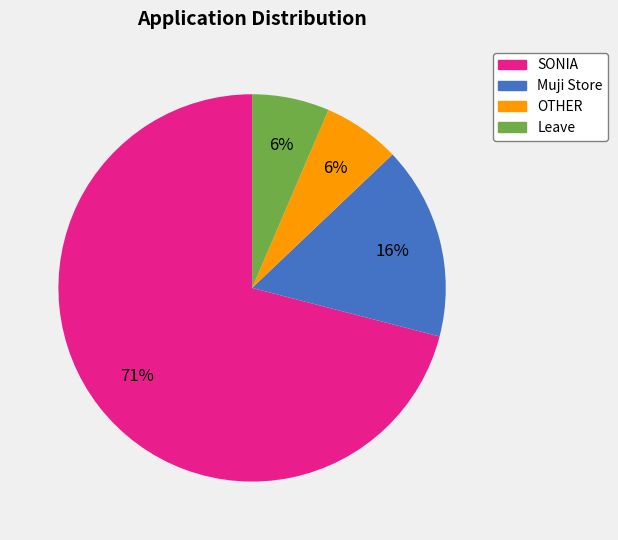

What is the largest slice in the pie chart?

SONIA